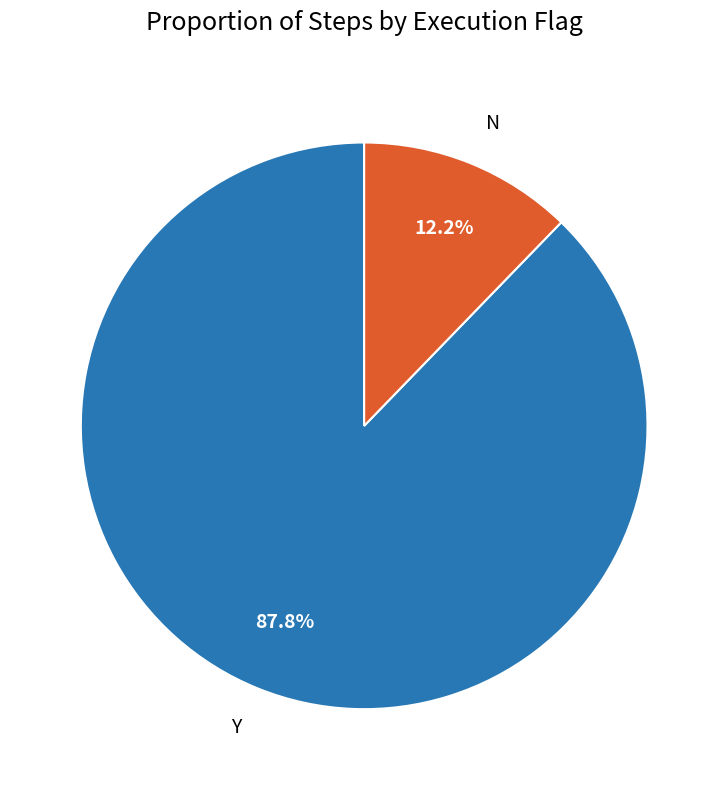

Which slice represents more than half of the pie?

Y